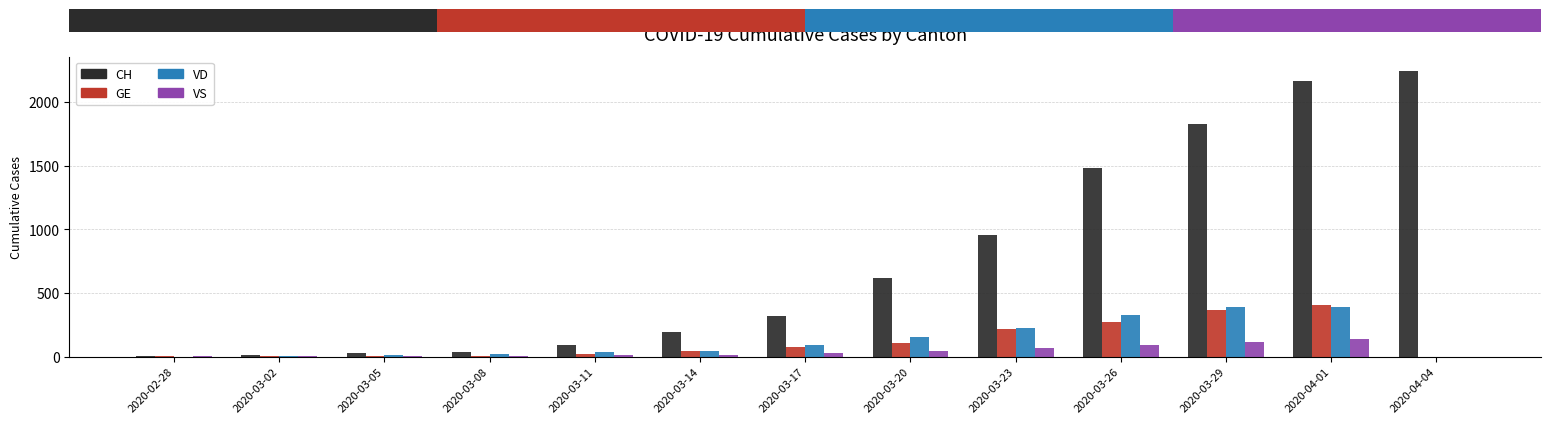

Is it true that VS equals 11 at 2020-03-11?

True